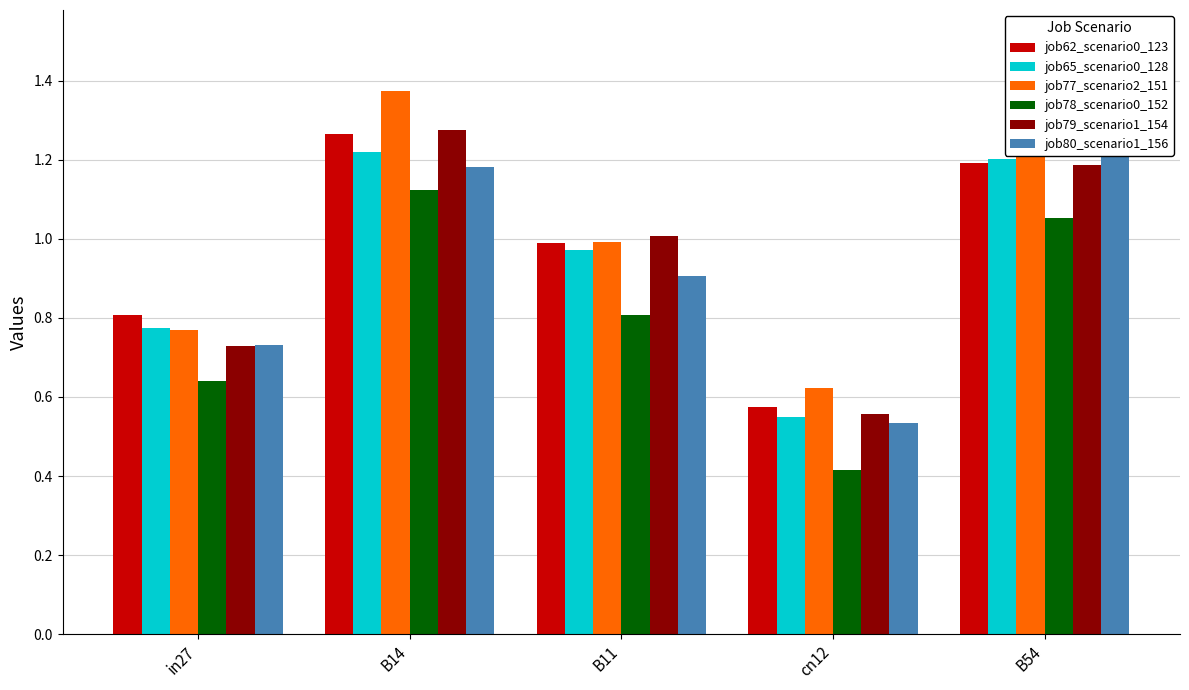

Between B14 and cn12, which is larger?

B14